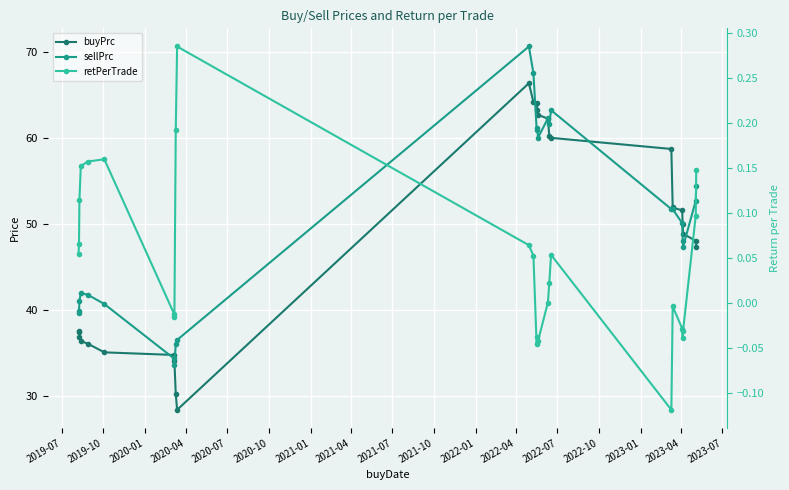

List the series in order of their peak value, lowest first.

retPerTrade, buyPrc, sellPrc